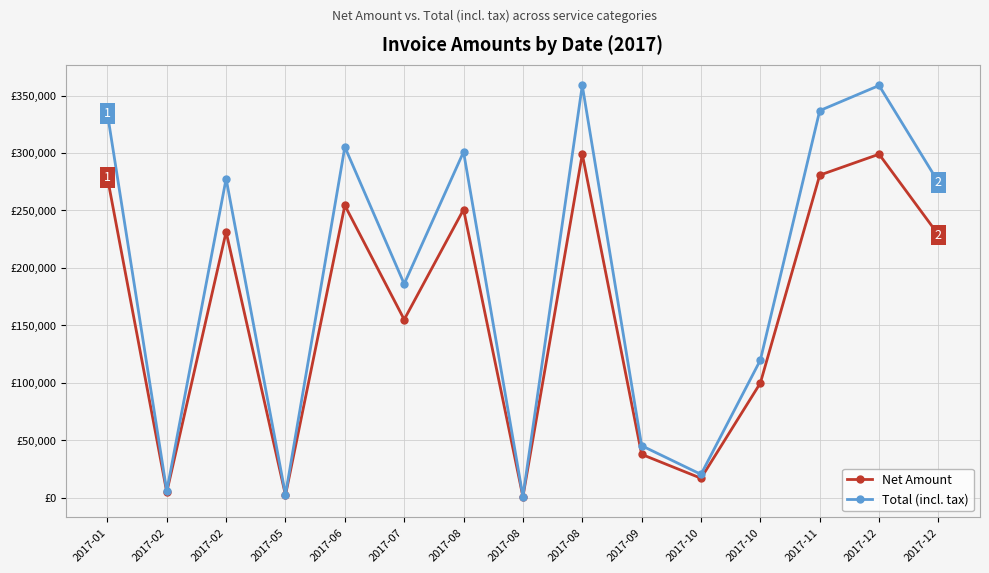

Reading left to right, transcribe all the data shown in this chart.

Net Amount: 2017-01=278636.0	2017-02=4777.0	2017-02=231336.0	2017-05=2186.0	2017-06=254365.0	2017-07=155019.0	2017-08=250789.0	2017-08=809.0	2017-08=299018.0	2017-09=37685.0	2017-10=16895.0	2017-10=99791.0	2017-11=280727.0	2017-12=298954.0	2017-12=228722.0
Total (incl. tax): 2017-01=334363.0	2017-02=5732.4	2017-02=277603.0	2017-05=2623.2	2017-06=305238.0	2017-07=186023.0	2017-08=300947.0	2017-08=970.8	2017-08=358822.0	2017-09=45222.0	2017-10=20274.0	2017-10=119749.0	2017-11=336872.0	2017-12=358745.0	2017-12=274466.0